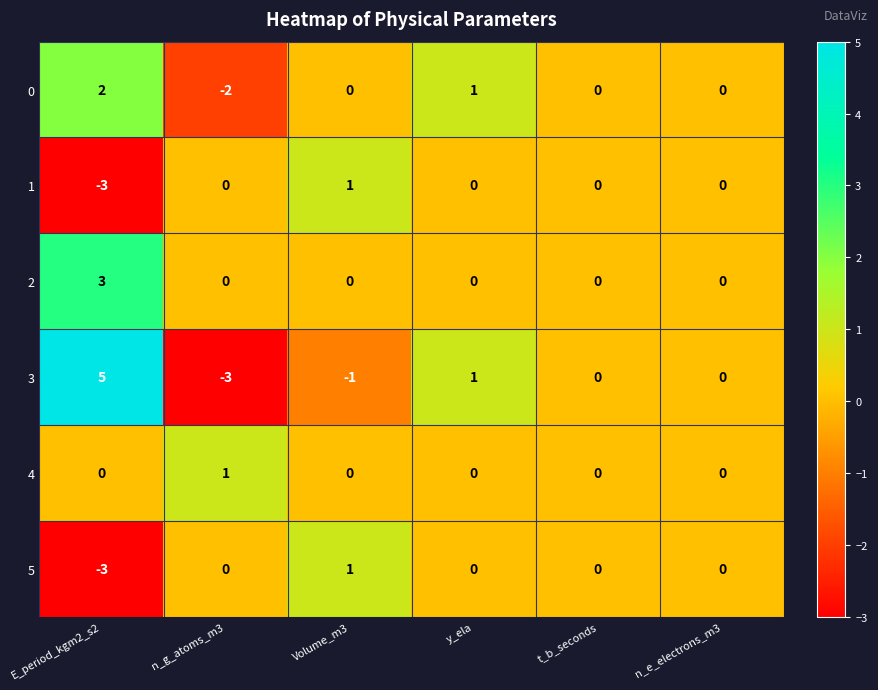

How many series are shown in this chart?

6